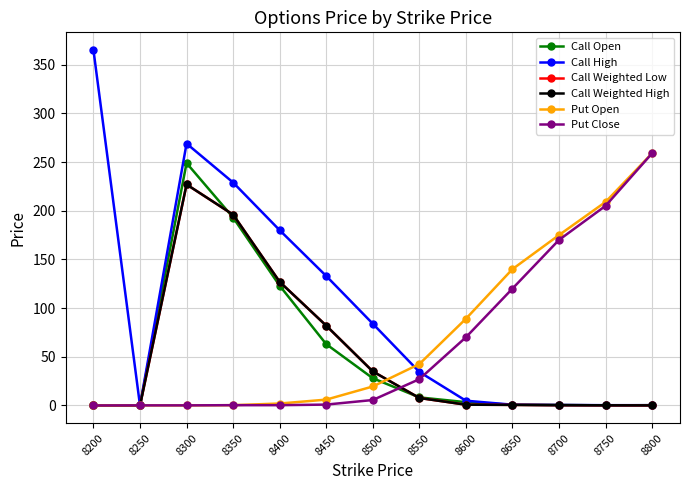

True or false: Call Weighted Low and Call High intersect in this chart.

False